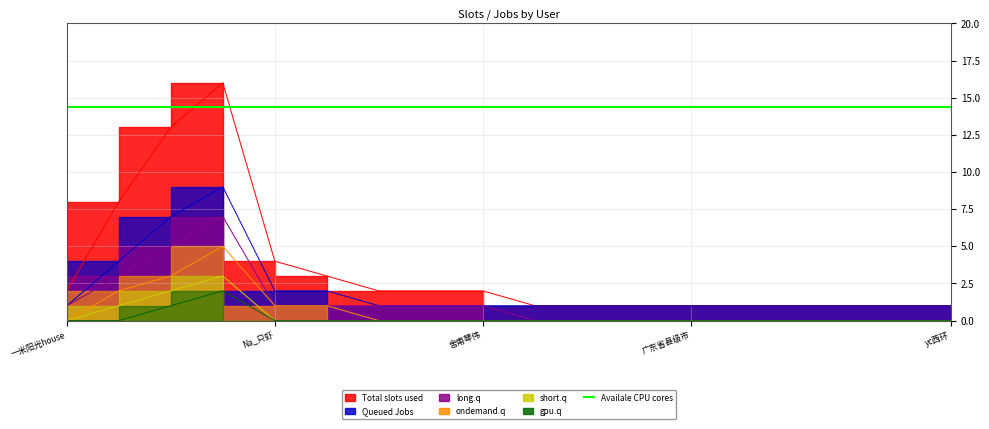

At how many categories does at least one series exceed 2?

5